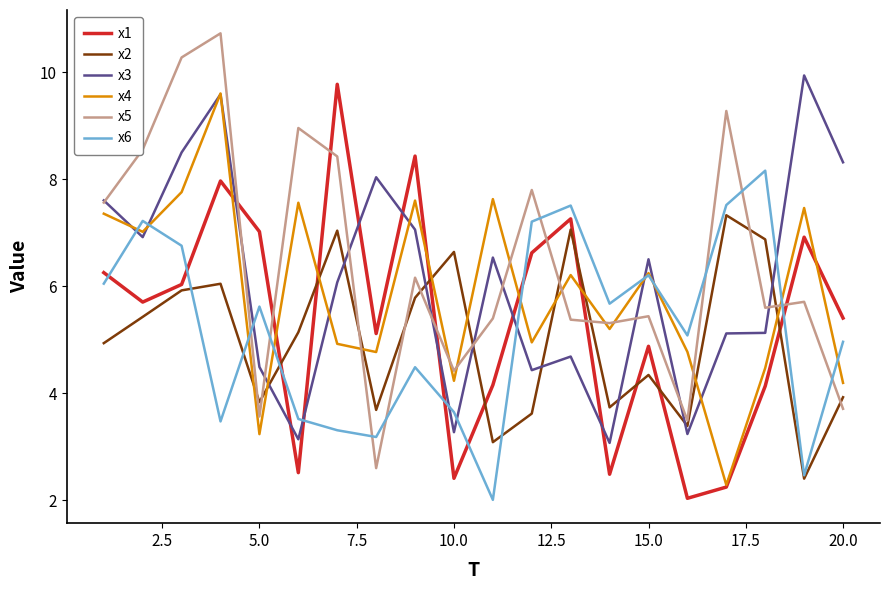

How many distinct data groups are displayed?

6